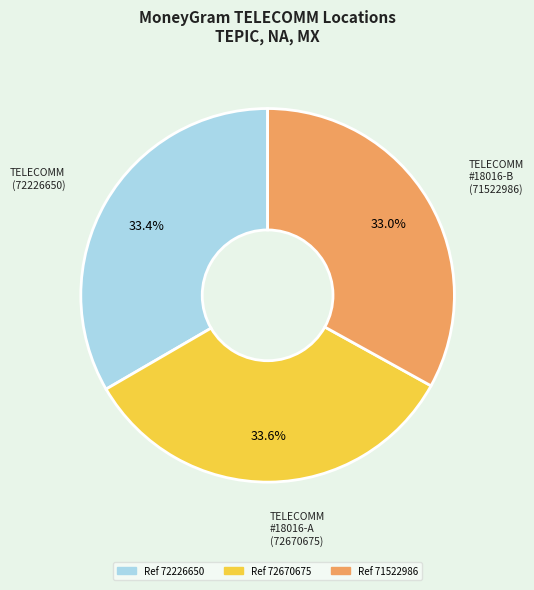

Does any single category account for the majority?

No